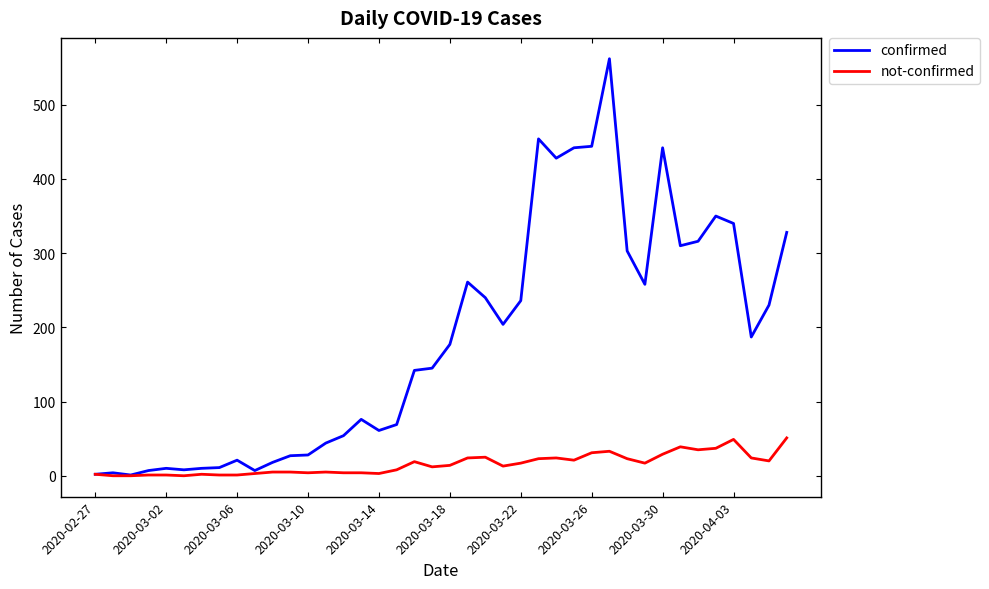

Rank the series by their average value, from highest to lowest.

confirmed, not-confirmed